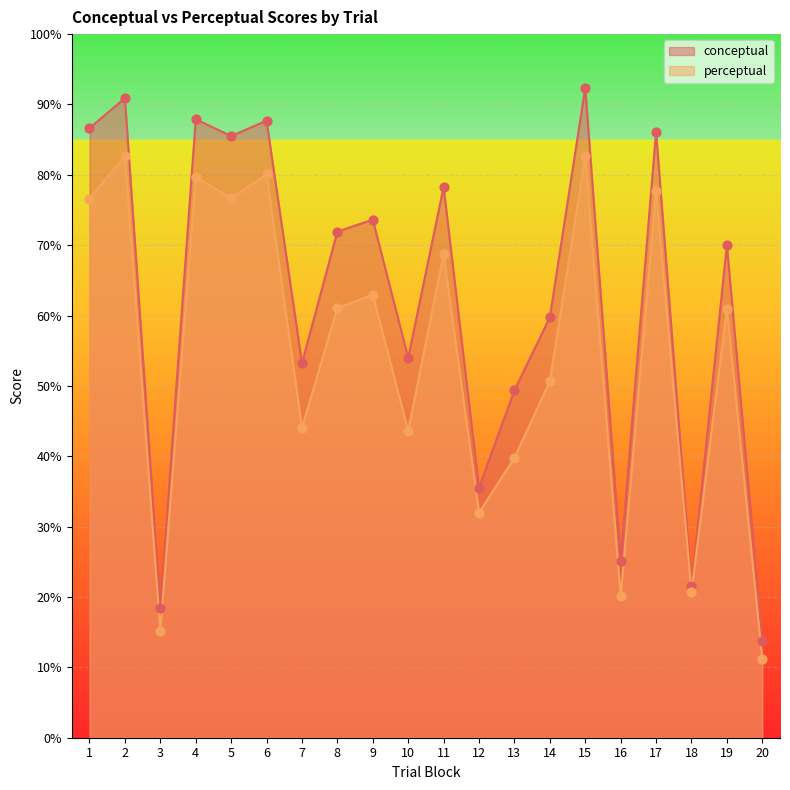

What are all the series names shown in the legend?

conceptual, perceptual